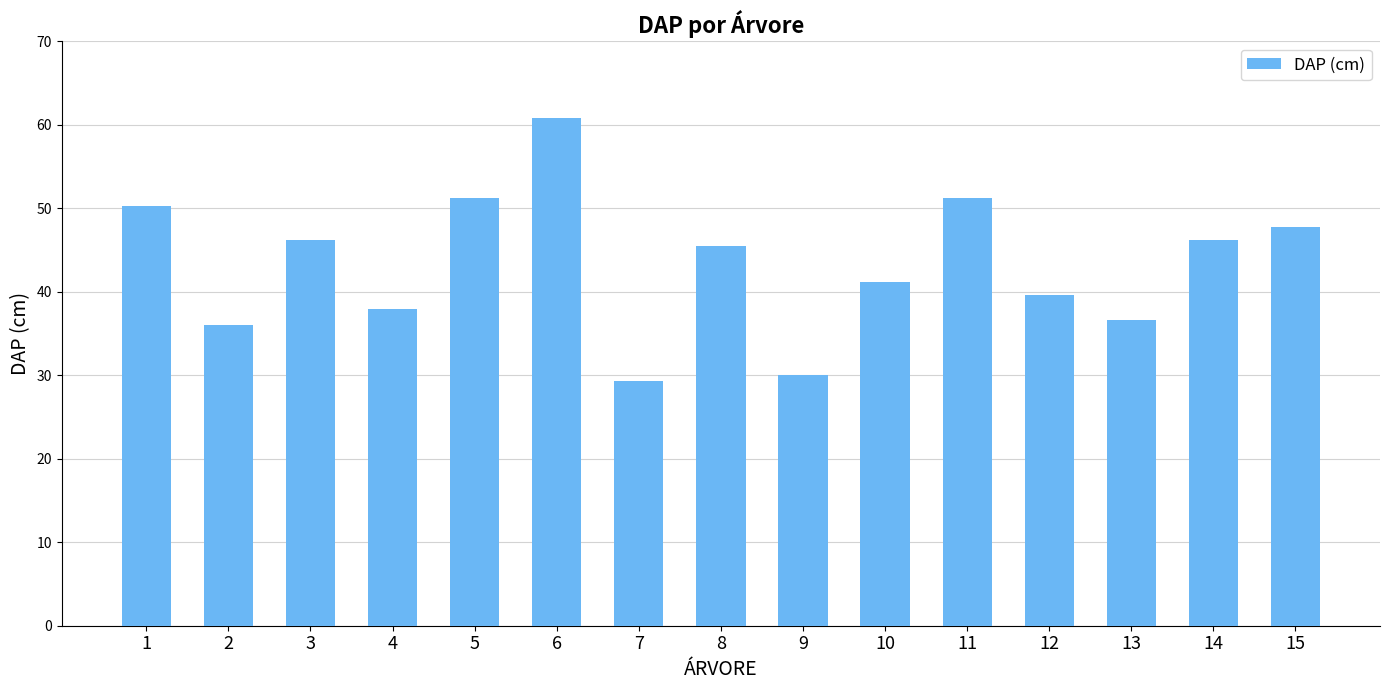

Which label corresponds to the largest value in the chart?

6